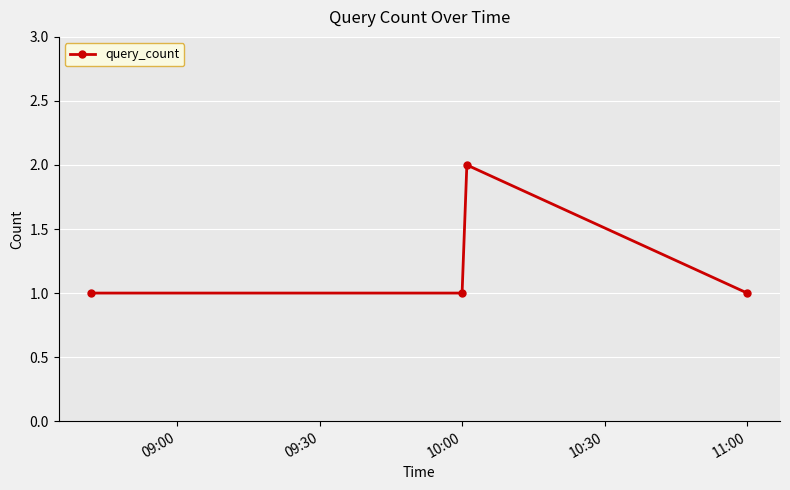

Count the number of categories in the chart.

4